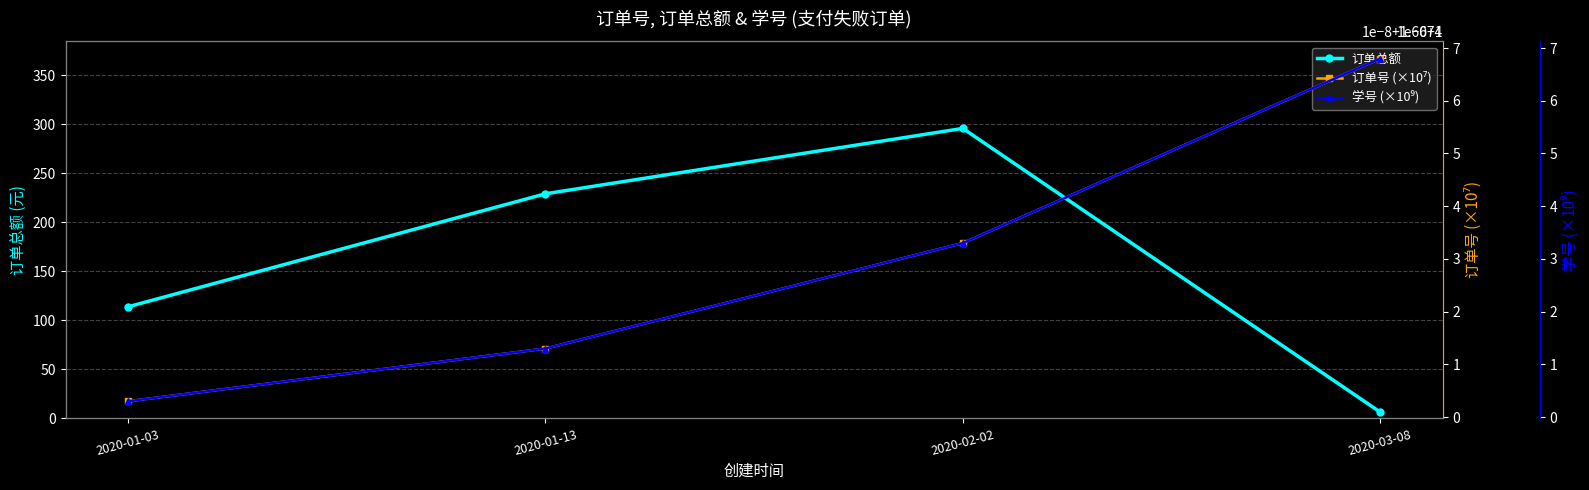

What is the sum of the 学号 (×10⁹) values at 2020-01-03 and 2020-01-13?

3.2